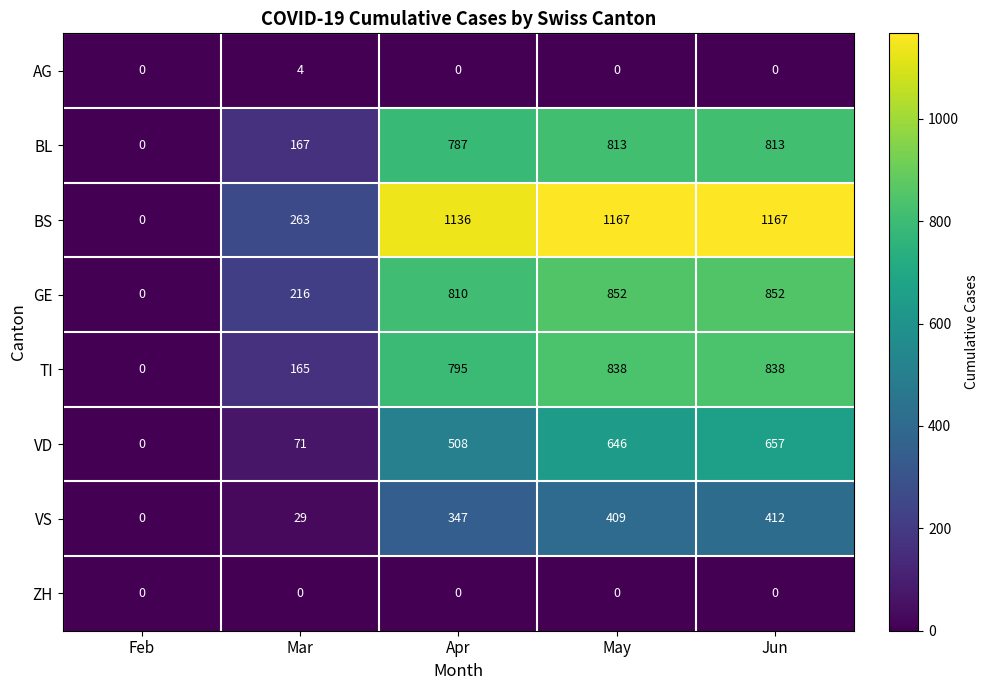

At Mar, list the series in order from largest to smallest.

BS, GE, BL, TI, VD, VS, AG, ZH